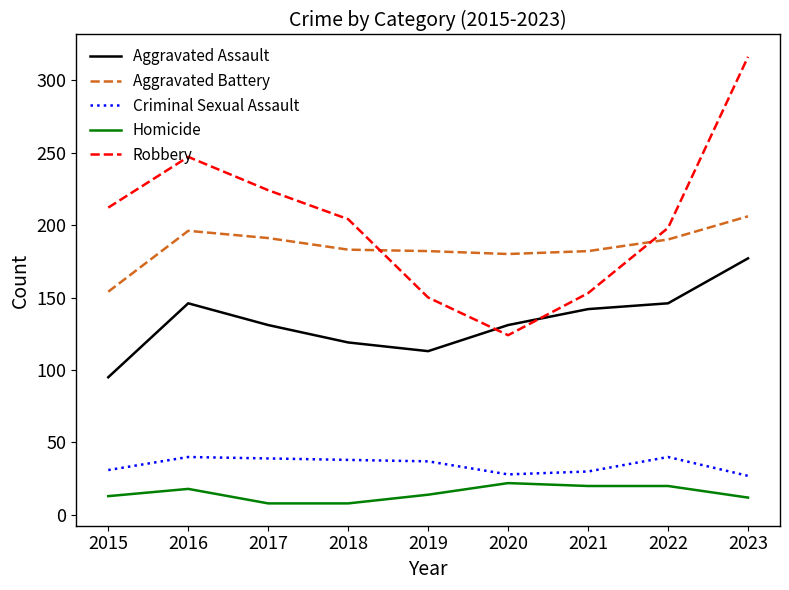

What is the minimum value shown in the chart?

8